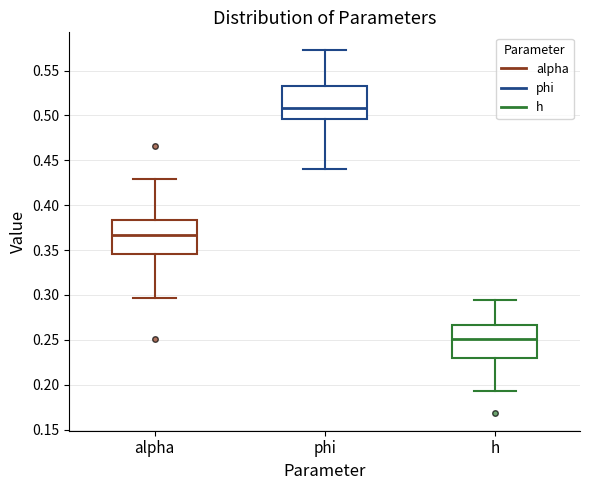

Where is the lower edge of the box for h on the y-axis? The values are not printed on the chart, so give them approximately, as read against the axis.

0.230